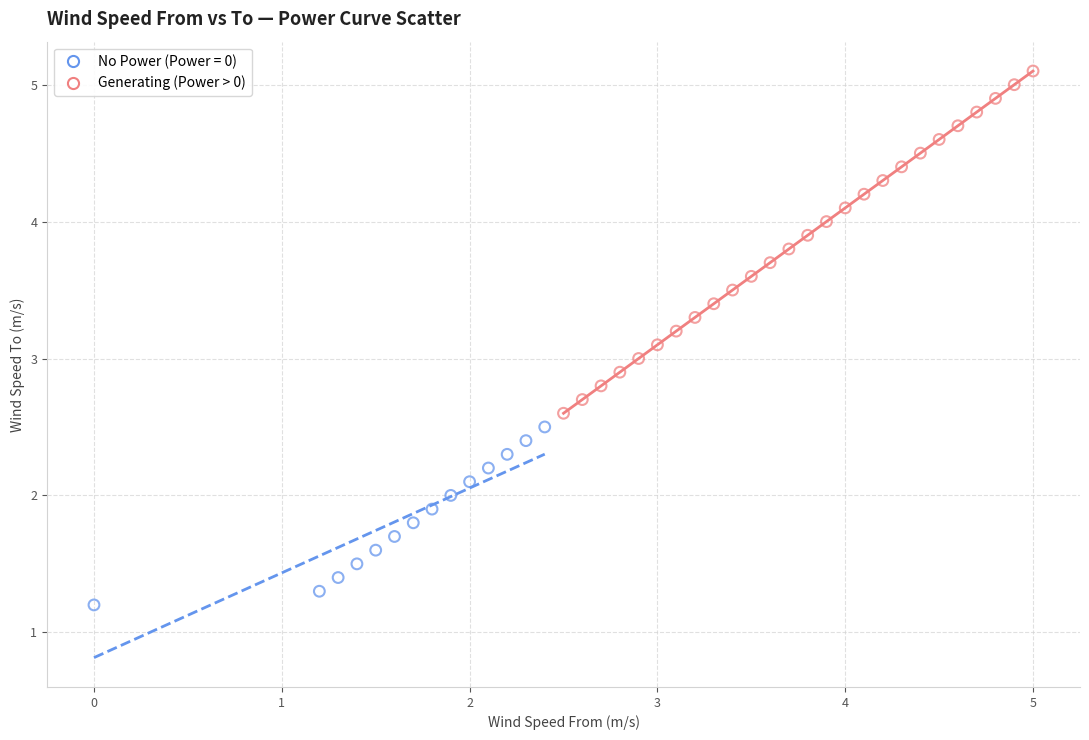

Which series contains the lowest Y value?

No Power (Power = 0)